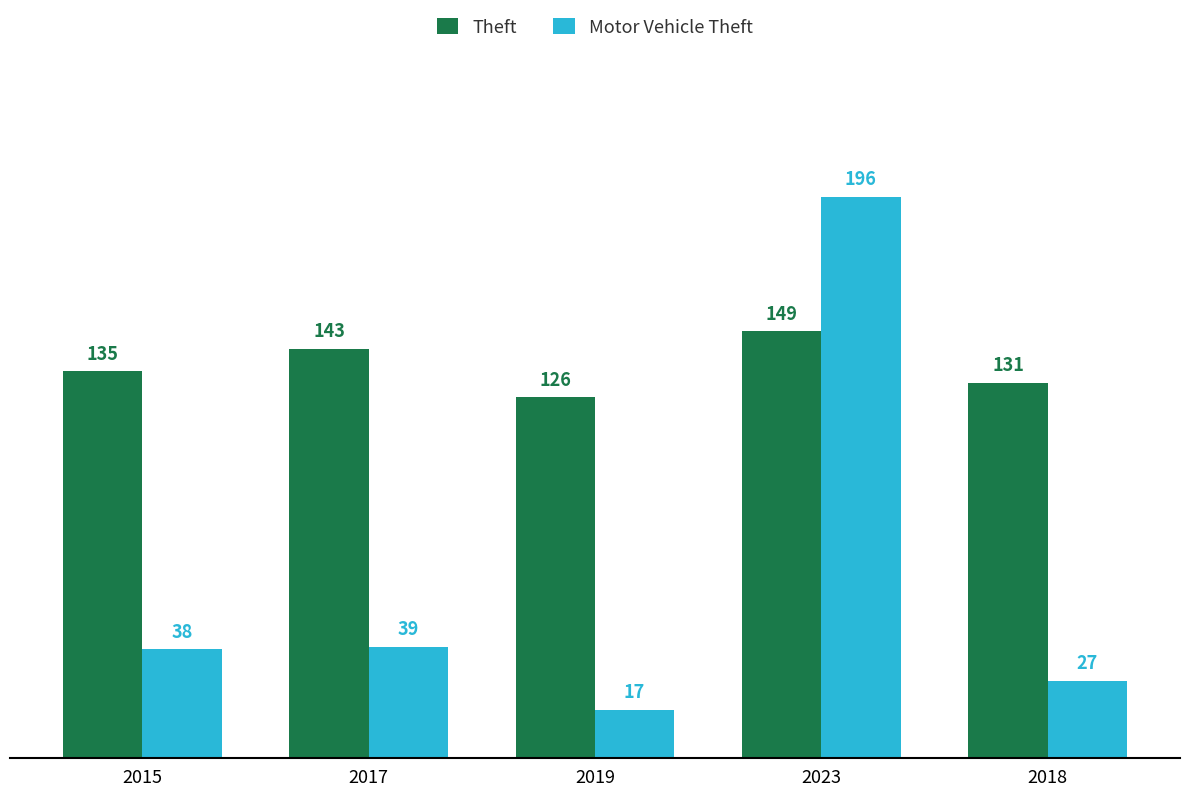

What is the spread (max minus min) of values at 2015?

97